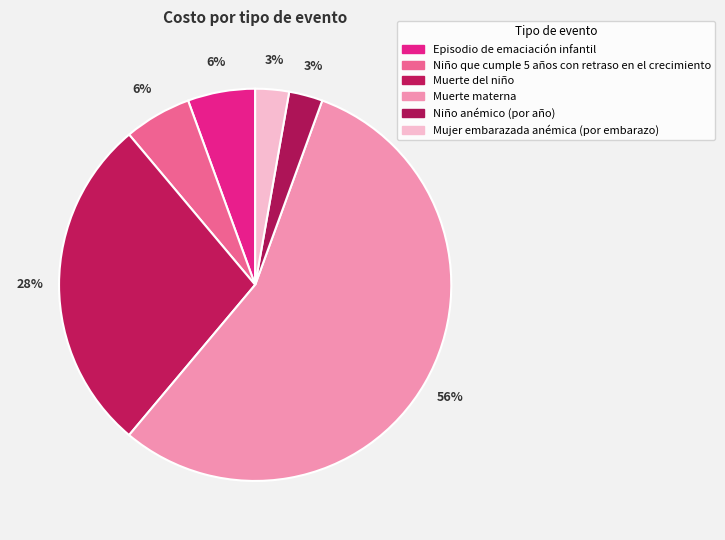

What percentage is NOT represented by Episodio de emaciación infantil?

94.4%